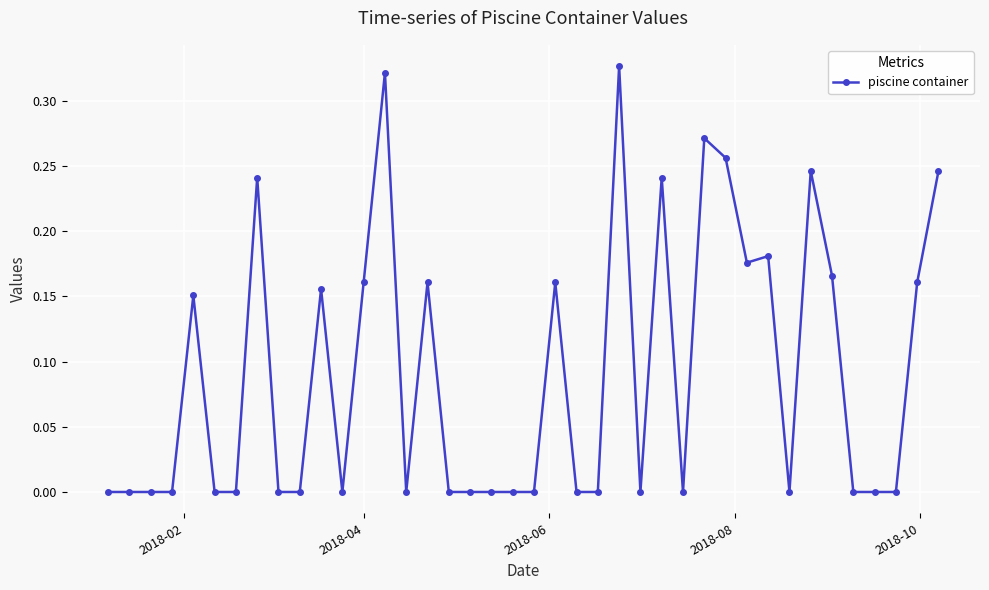

What is the sum of all values?

3.6